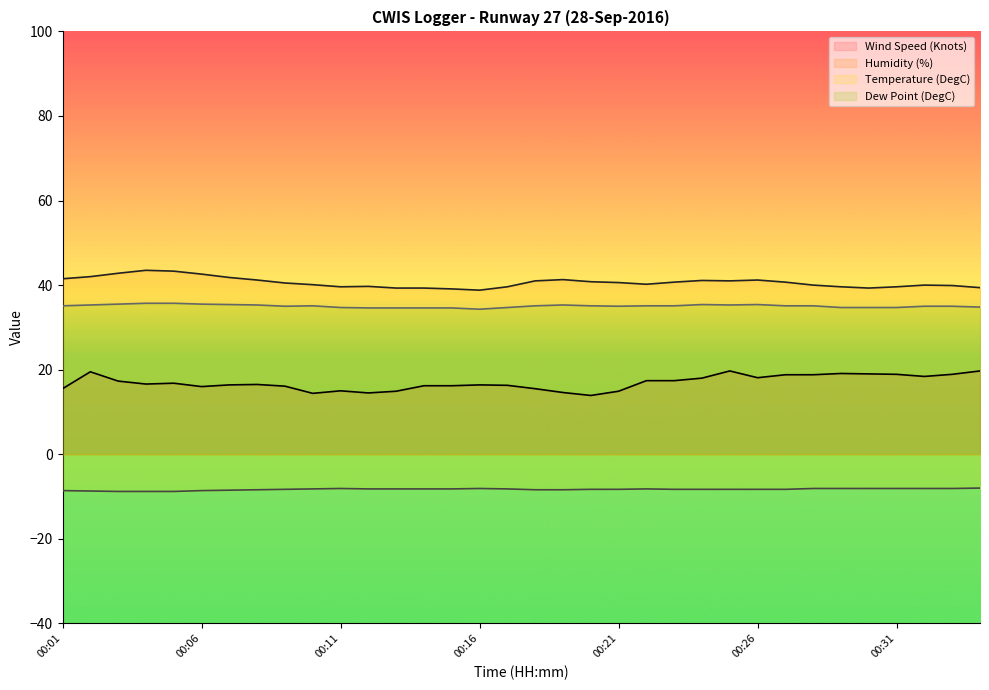

The Dew Point (DegC) series shows 51.4 at 00:17. True or false?

False